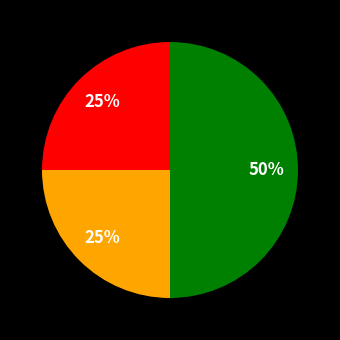

To the nearest percent, what is the difference between the largest and smallest slice percentages?

25%